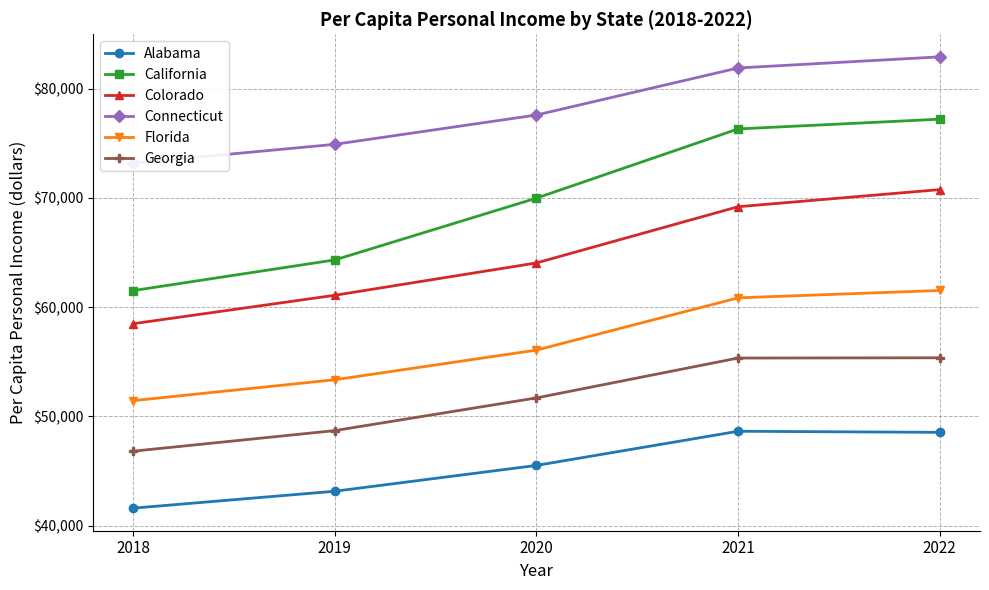

What are all the series names shown in the legend?

Alabama, California, Colorado, Connecticut, Florida, Georgia